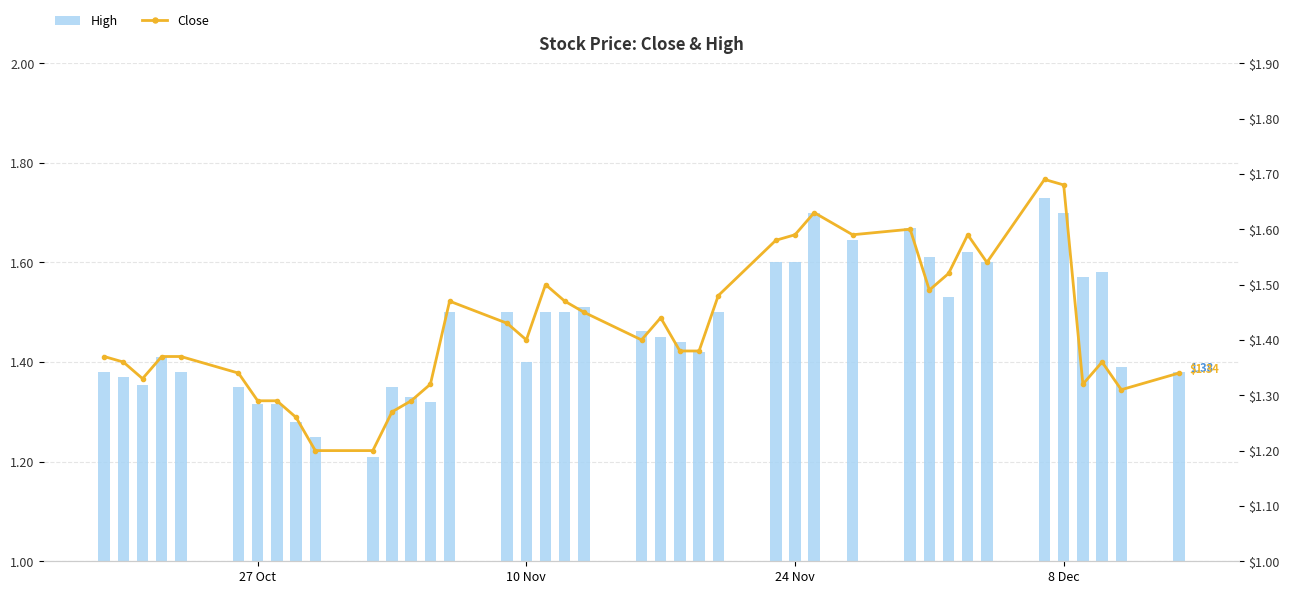

Count the number of data series in this chart.

2